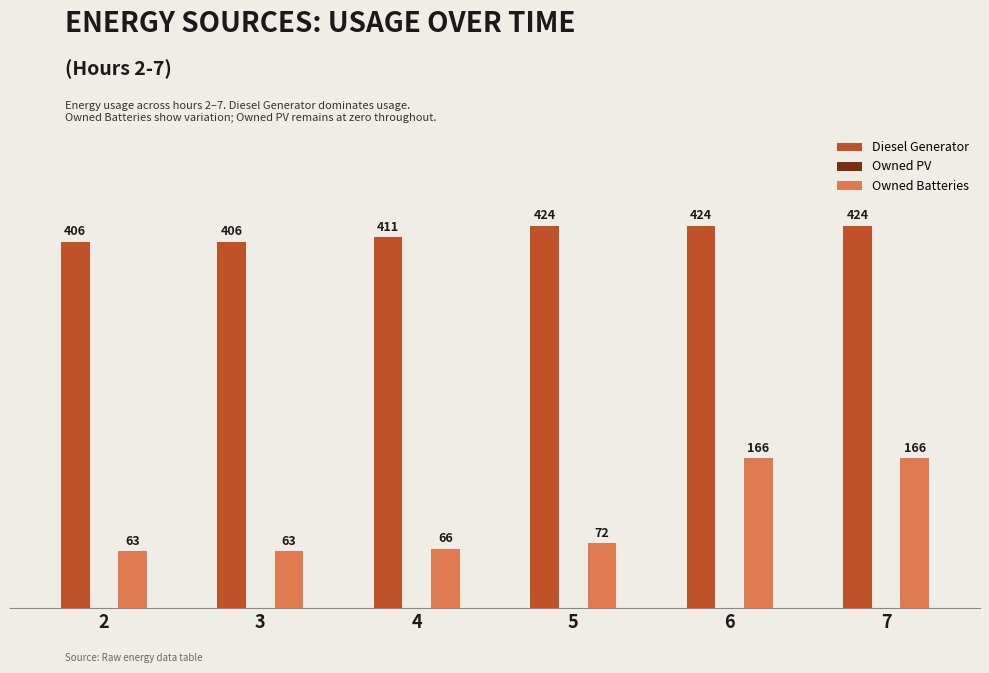

List the series in order of their overall mean, lowest first.

Owned Batteries, Diesel Generator